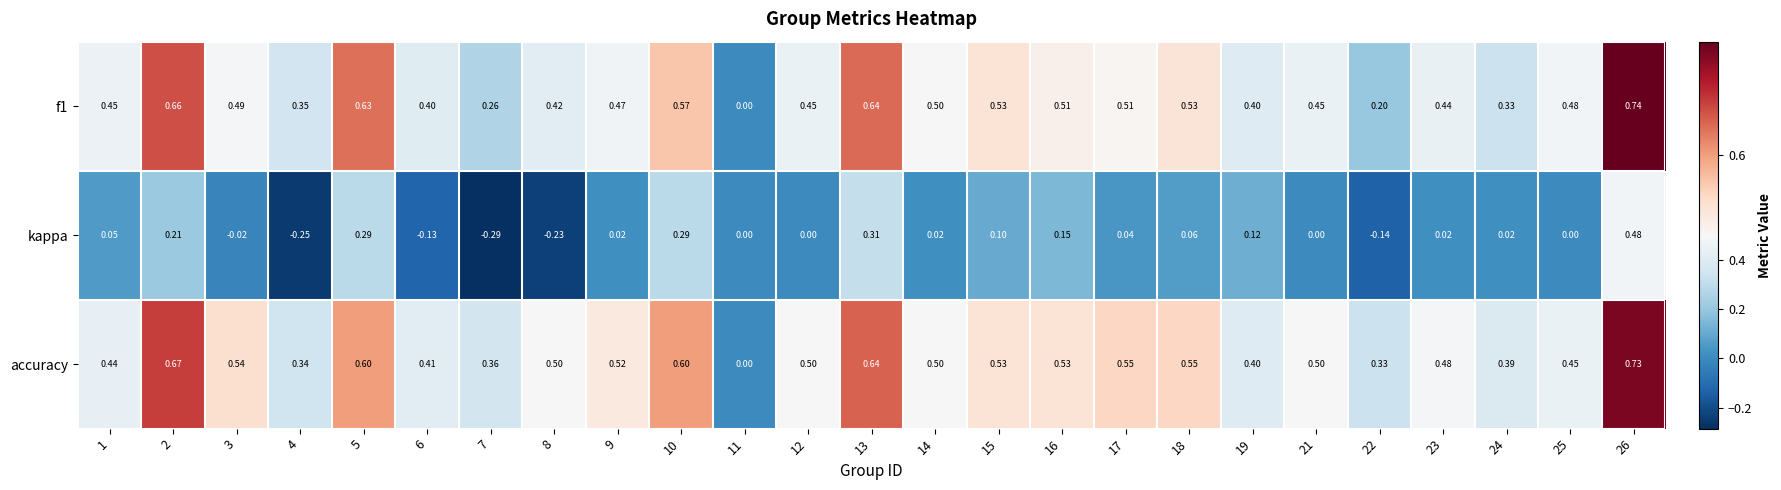

Which series changed the most between 3 and 7?

kappa